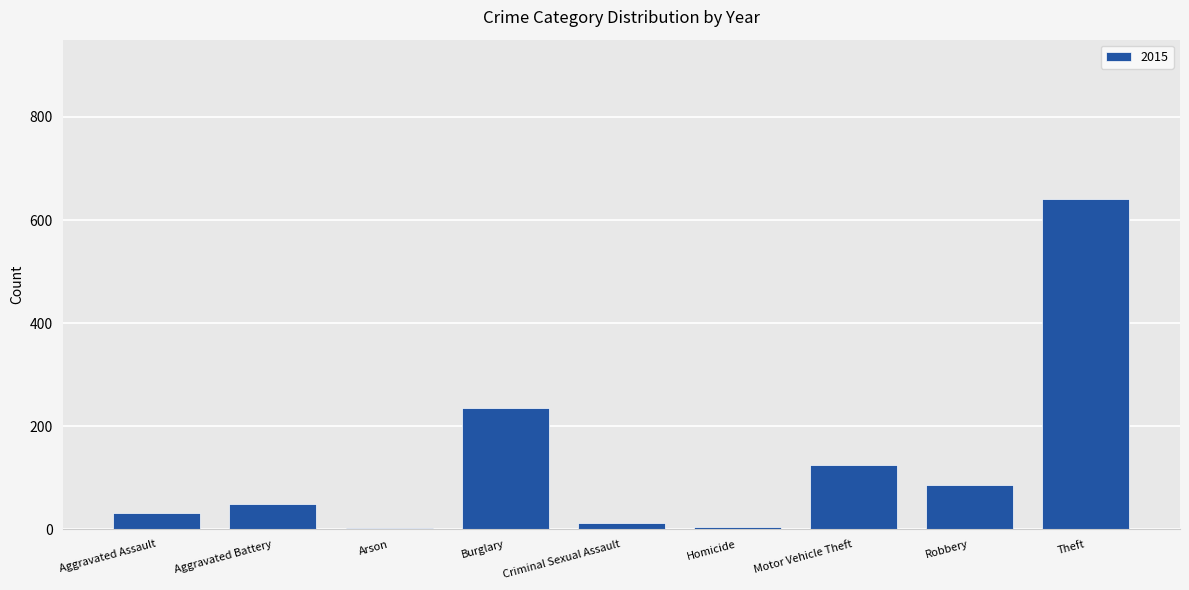

What value does the data have at Theft, to the nearest 100?

600